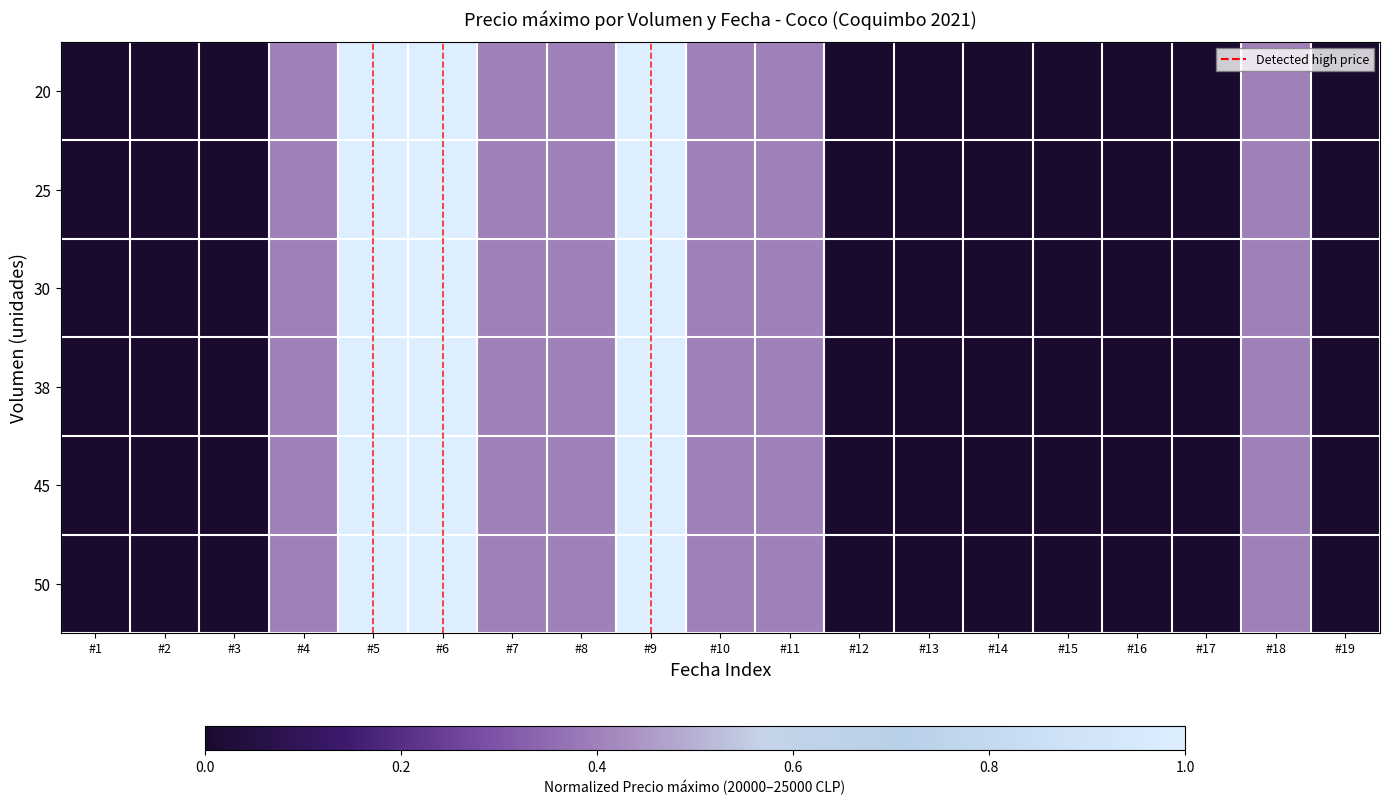

Which series has the widest spread of values?

20